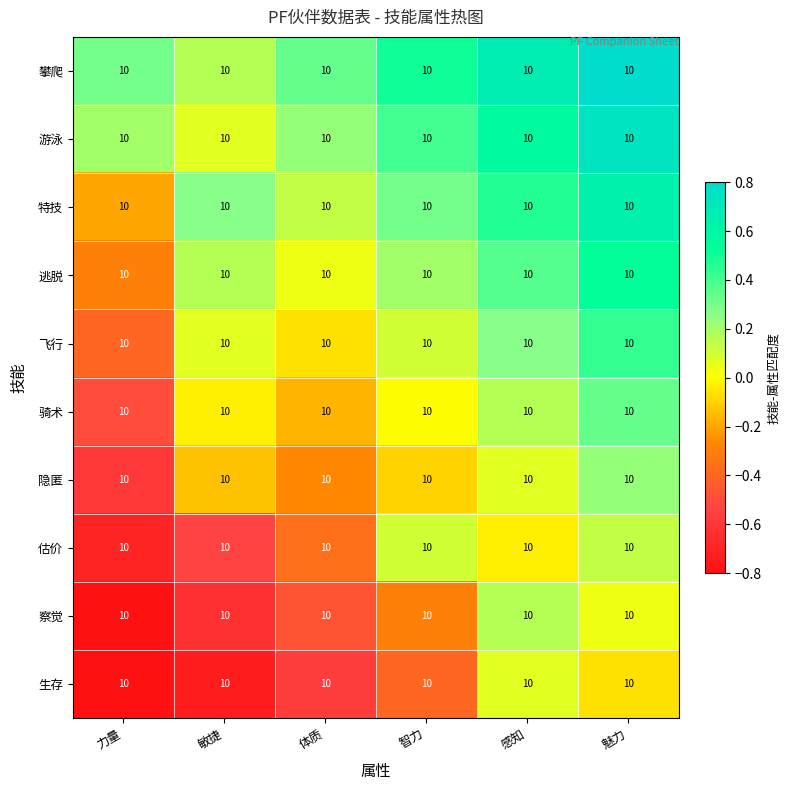

At which category is the sum across all series the highest?

魅力